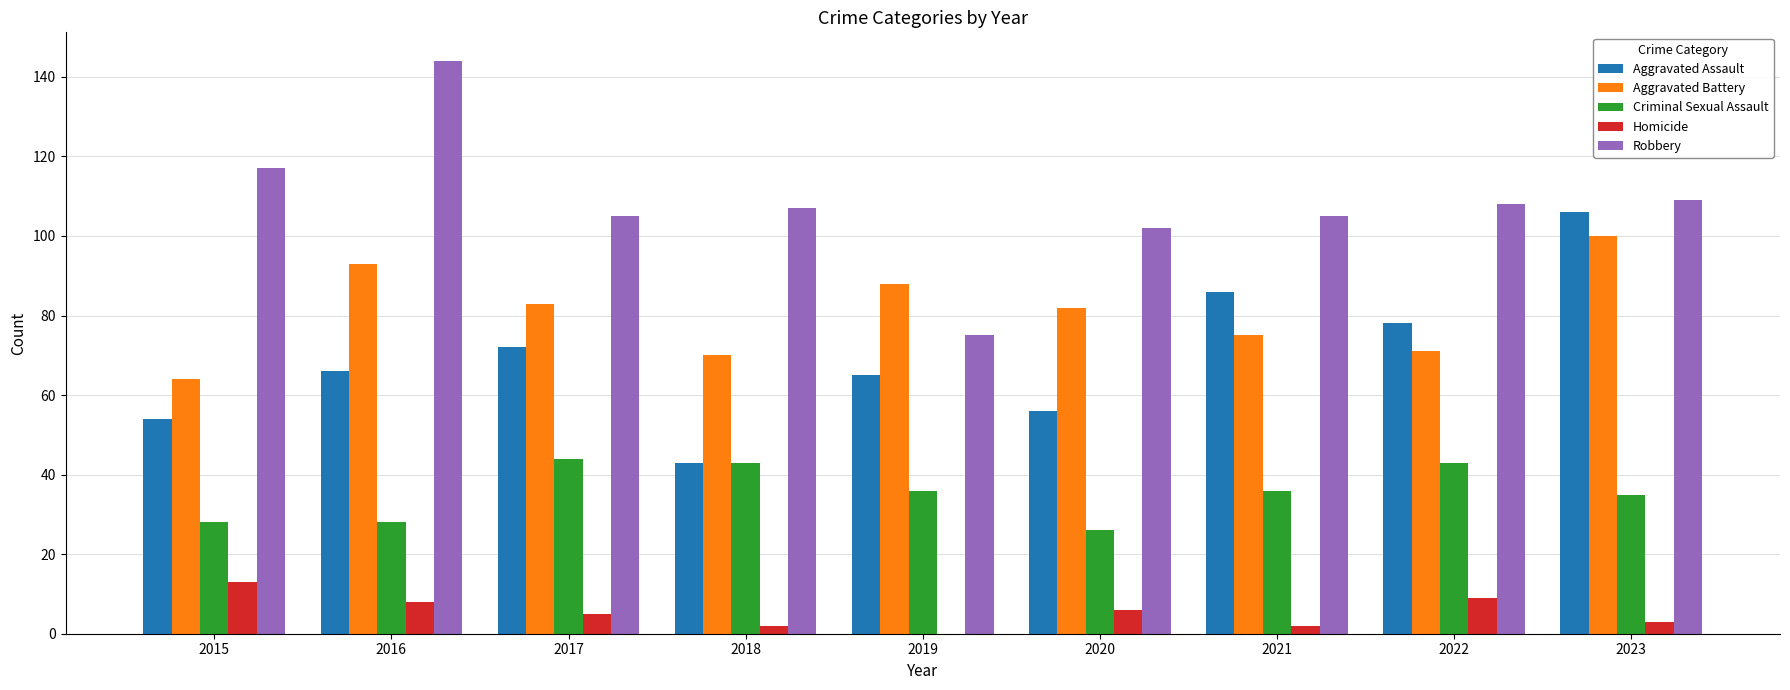

True or false: Criminal Sexual Assault has a value of 35 at 2023.

True